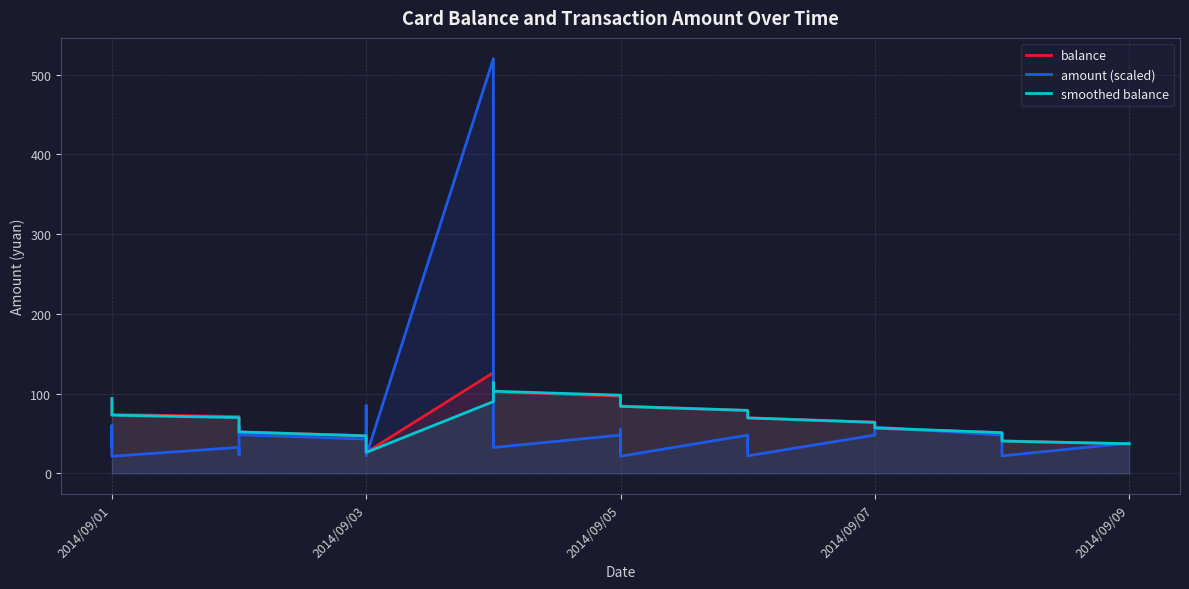

Between 2014/09/03 and 2014/09/05, which series saw the biggest shift?

balance